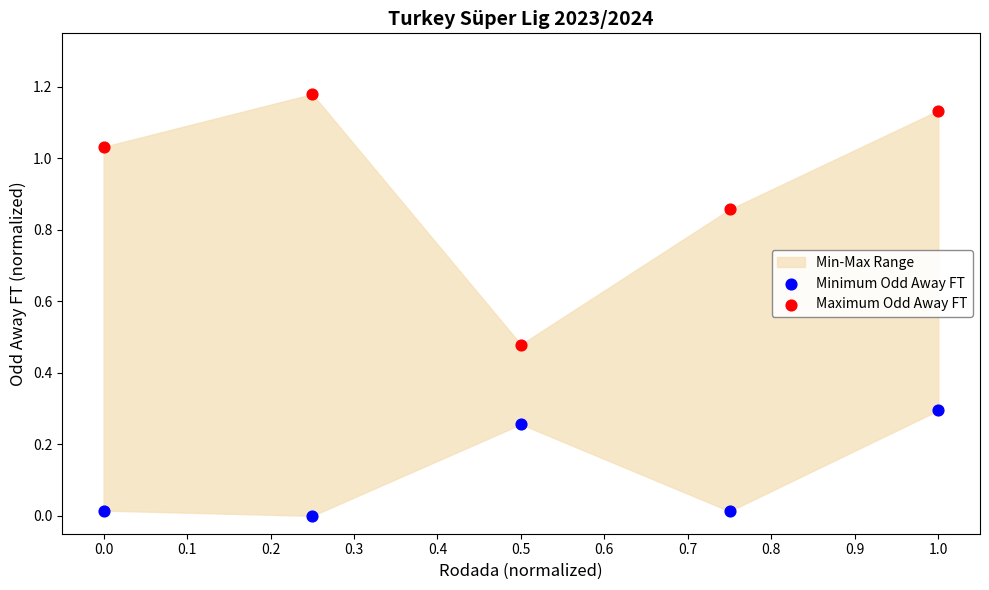

Which series reaches the minimum Y coordinate?

Minimum Odd Away FT